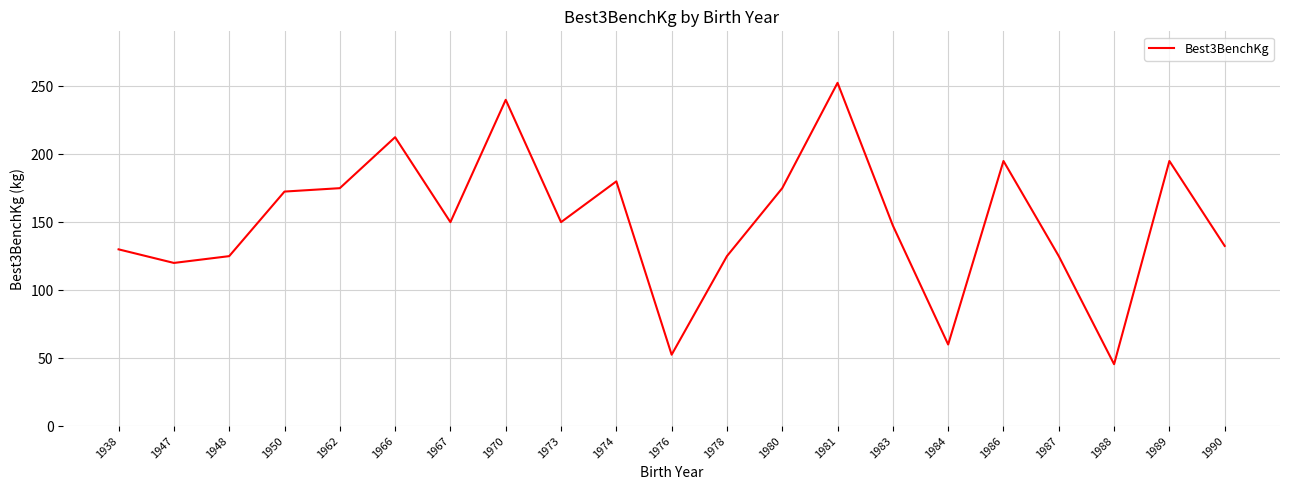

At which category does the chart reach its peak across all series?

1981